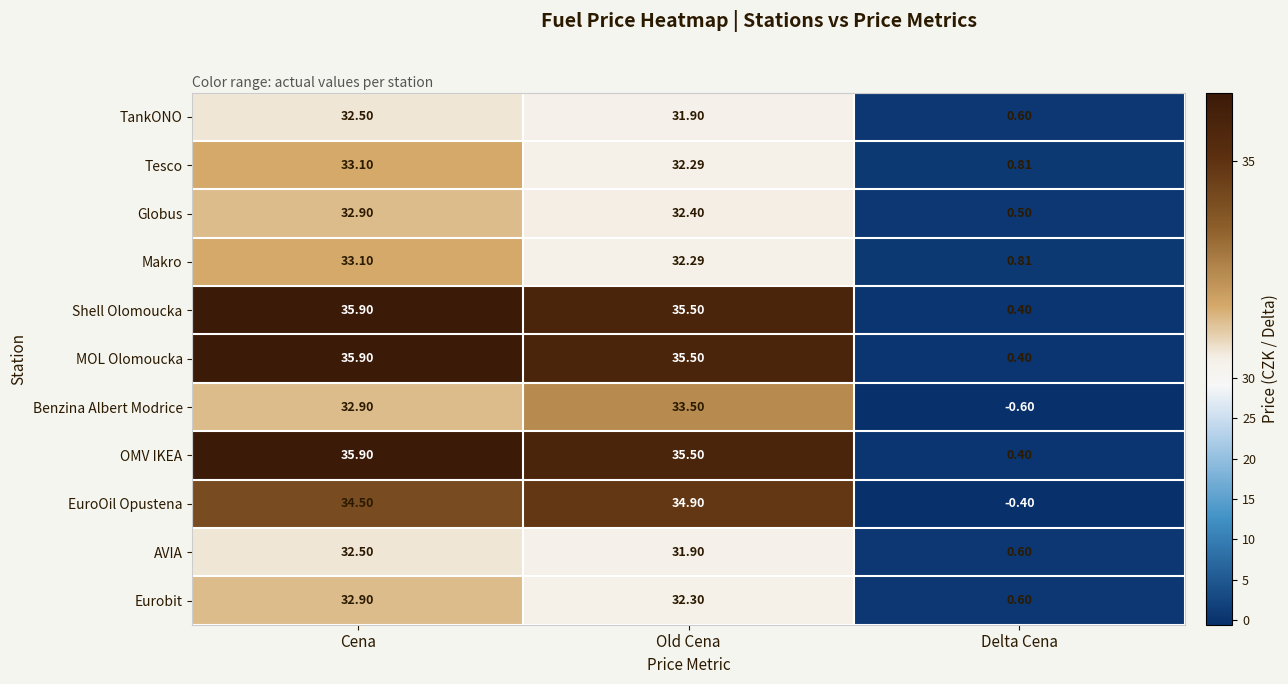

List the labels in order of MOL Olomoucka value, smallest first.

Delta Cena, Old Cena, Cena